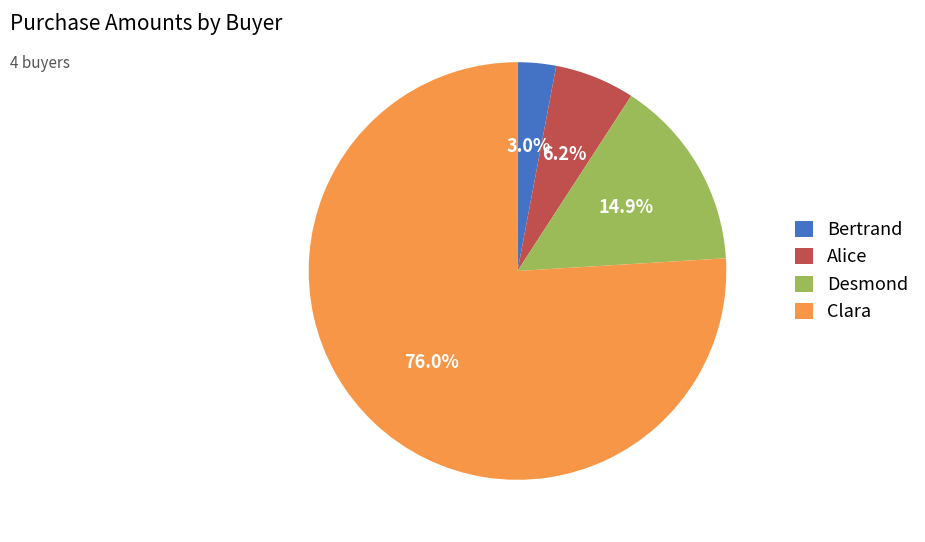

Which slice is the smallest?

Bertrand